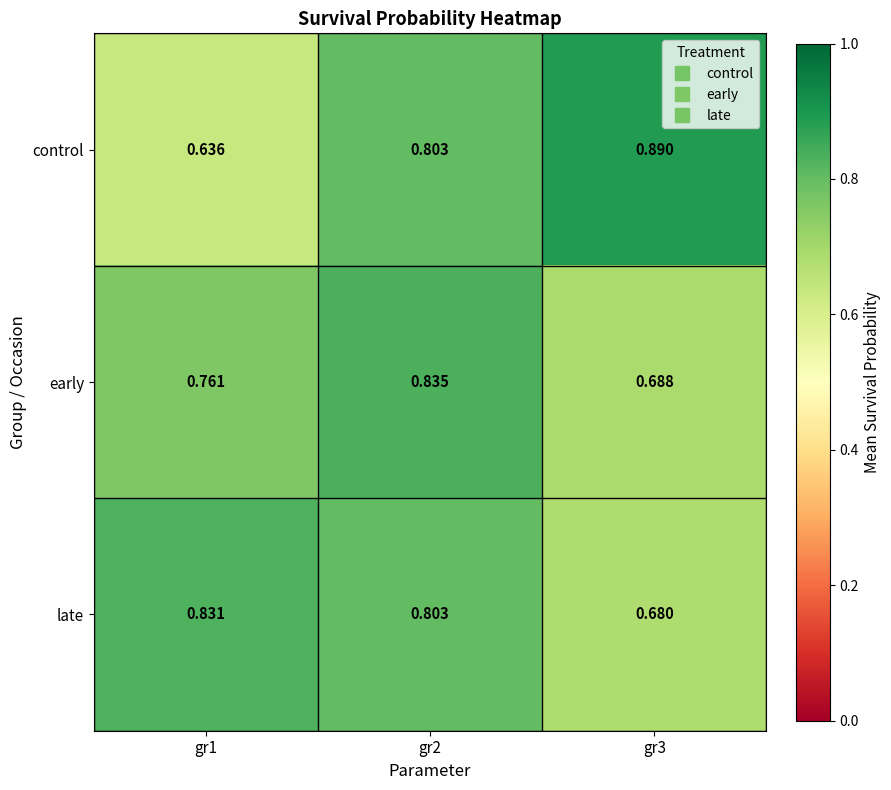

Which series has the largest total across all categories?

control